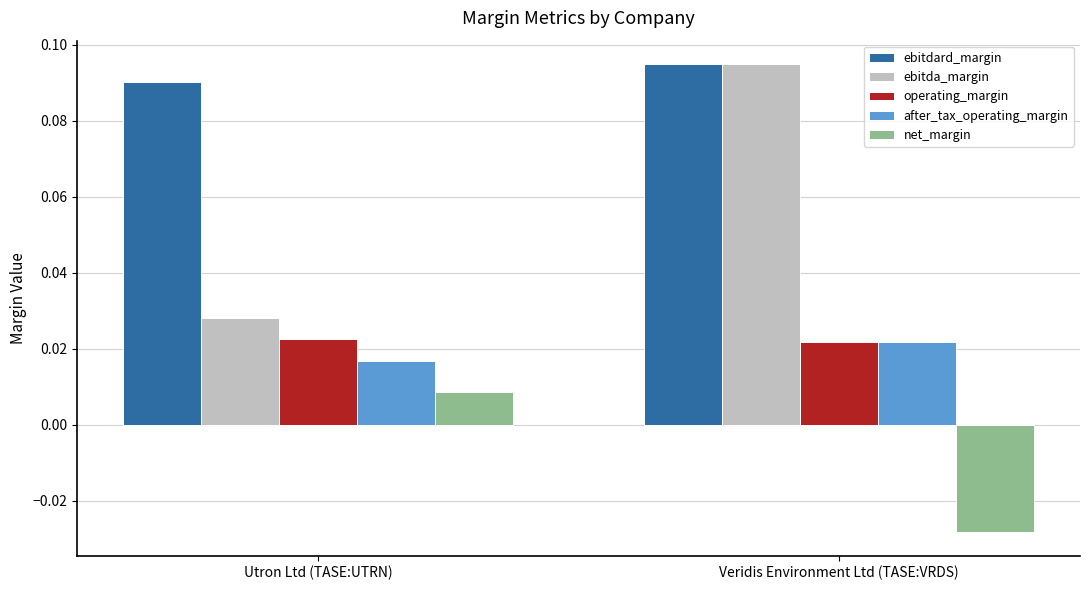

List the labels in order of net_margin value, largest first.

Utron Ltd (TASE:UTRN), Veridis Environment Ltd (TASE:VRDS)